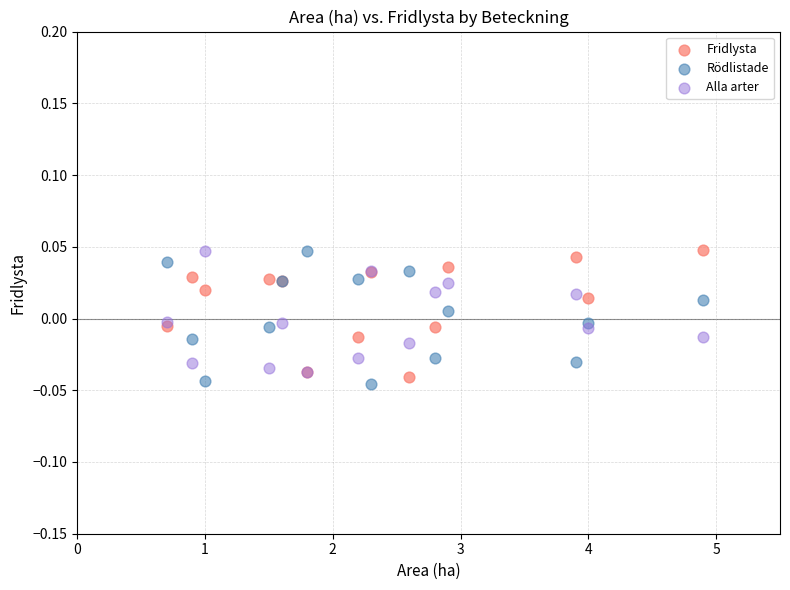

What are all the series names shown in the legend?

Fridlysta, Rödlistade, Alla arter